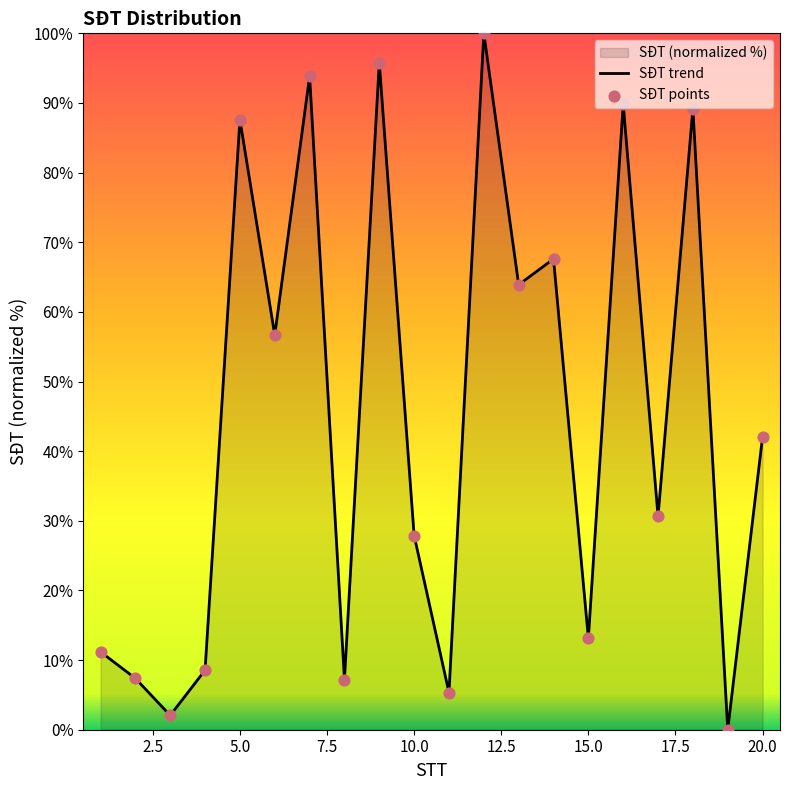

What is the change in value from 14 to 20?

-25.5